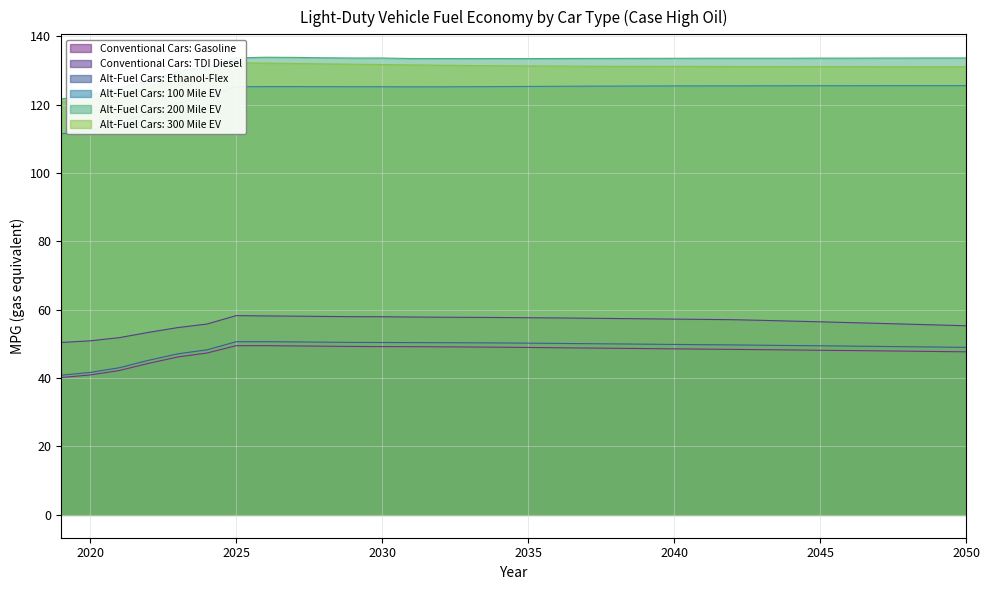

True or false: Conventional Cars: TDI Diesel and Alt-Fuel Cars: 100 Mile EV intersect in this chart.

False